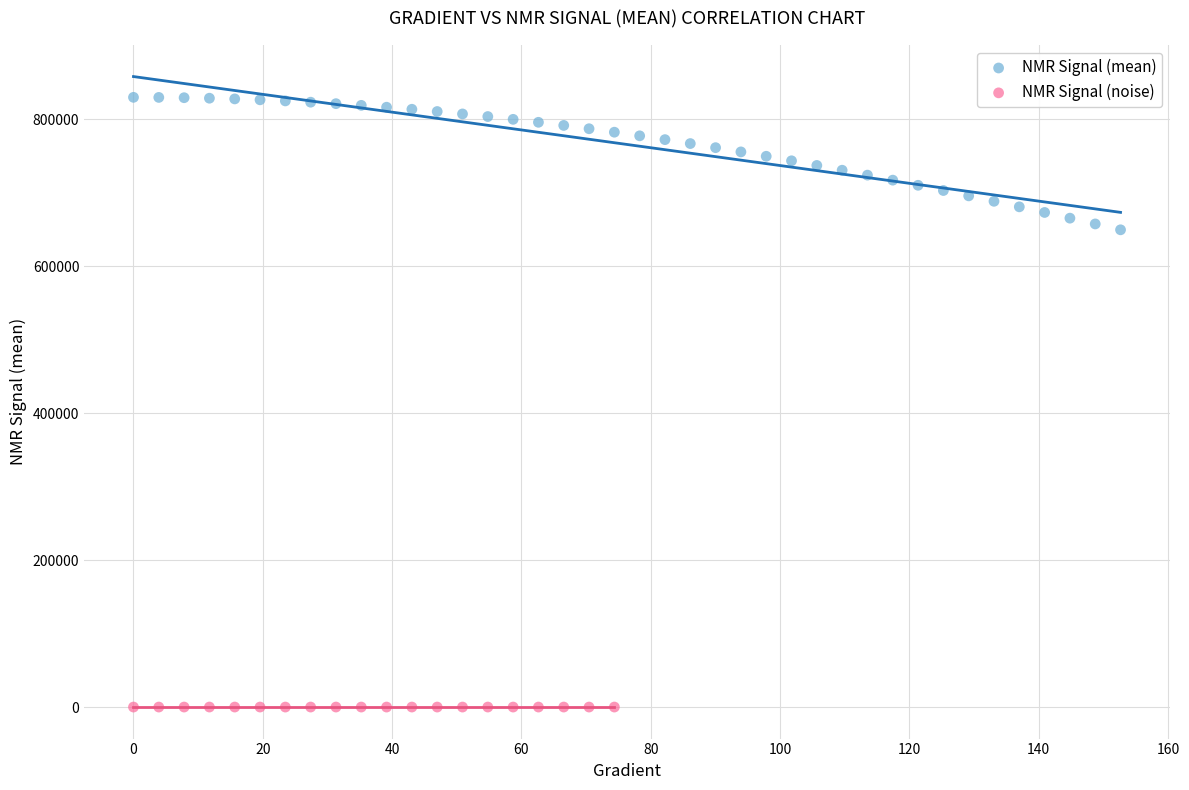

Which series reaches the minimum Y coordinate?

NMR Signal (noise)